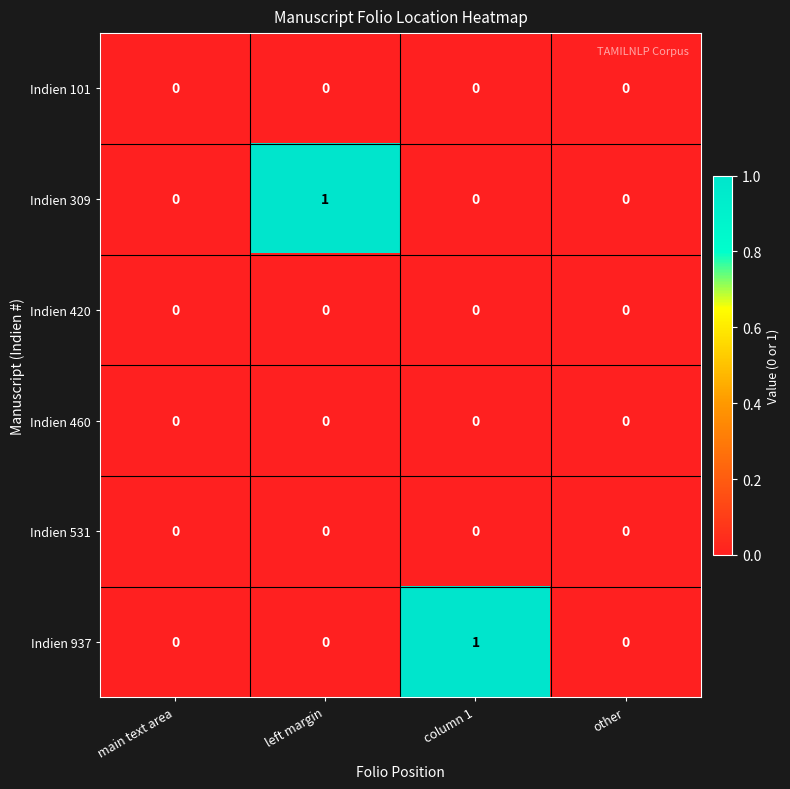

What is the spread (max minus min) of values at left margin?

1